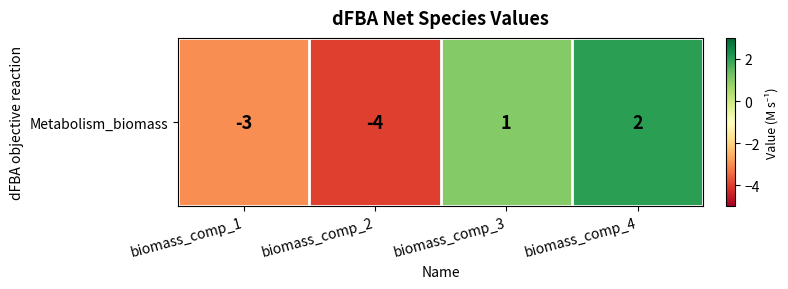

List the labels in order of value, smallest first.

biomass_comp_2, biomass_comp_1, biomass_comp_3, biomass_comp_4